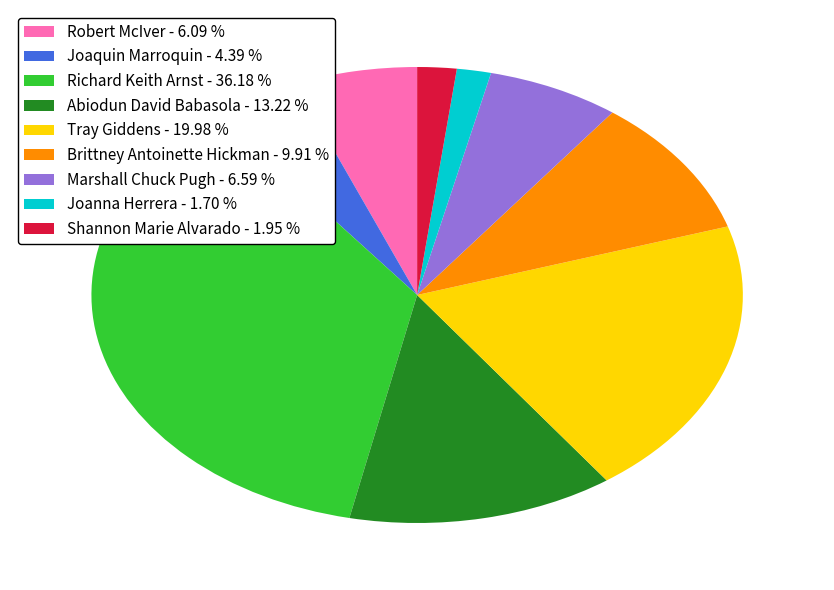

Does Tray Giddens represent more than half of the total?

No